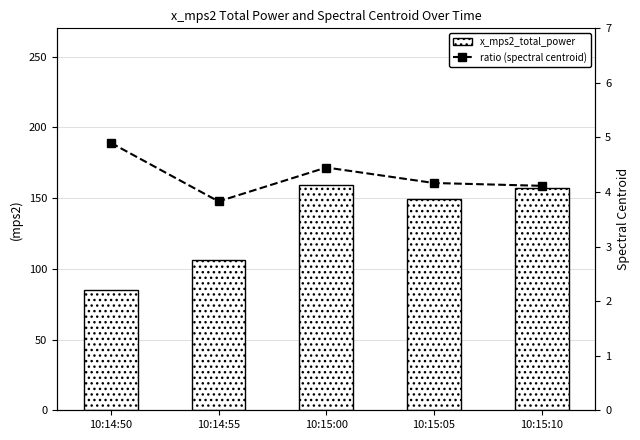

How many values in the x_mps2_total_power series are below 149?

2